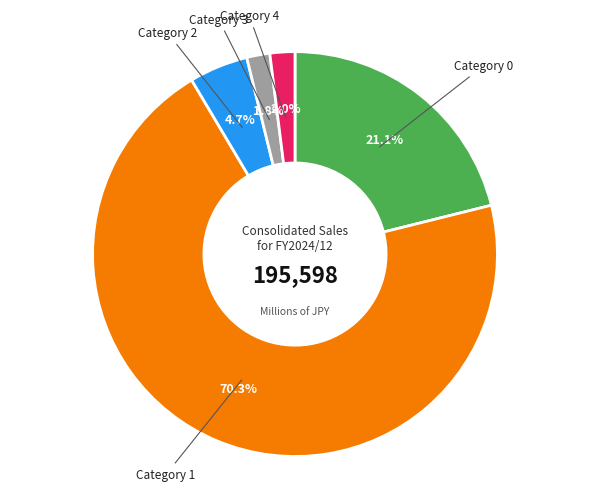

Is there a majority slice in this chart?

Yes